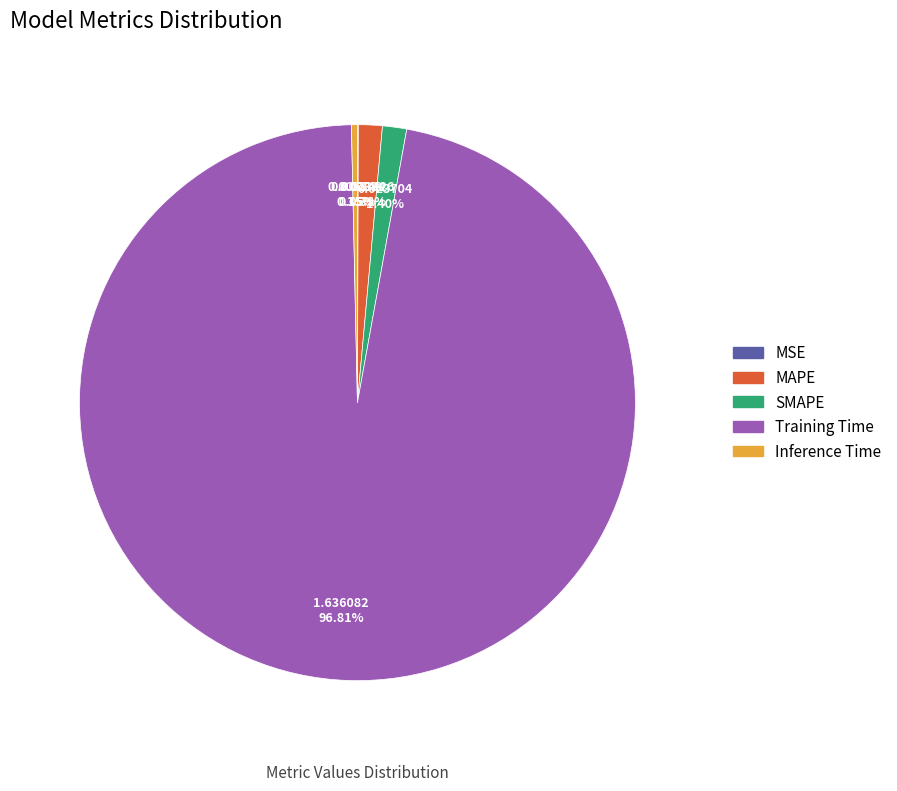

Do SMAPE and Inference Time together represent more than half of the pie?

No